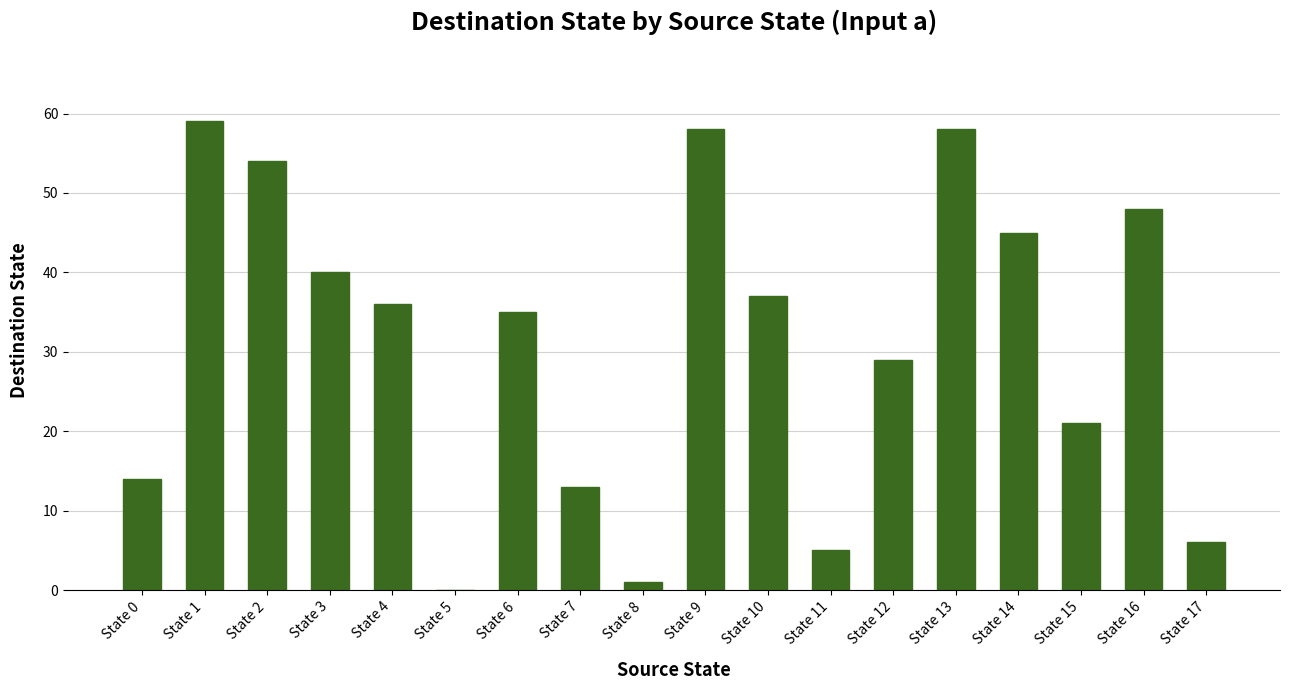

What is the greatest value displayed?

59